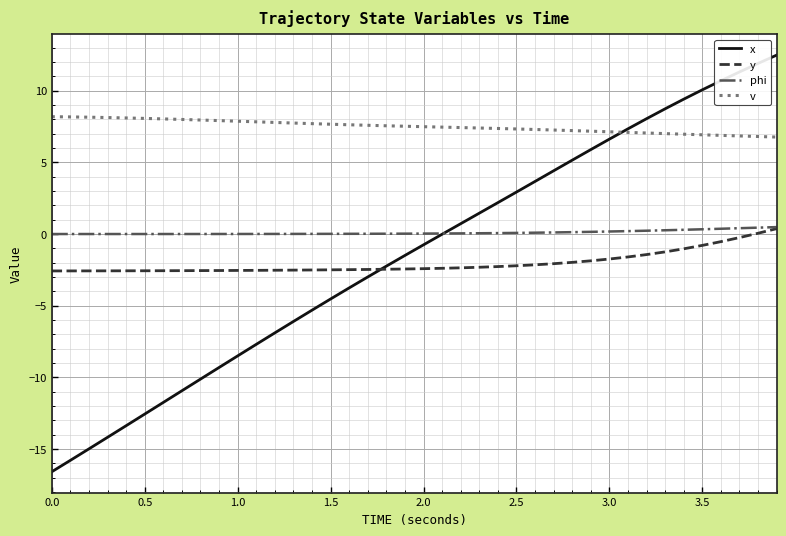

True or false: phi and v cross at least once.

False